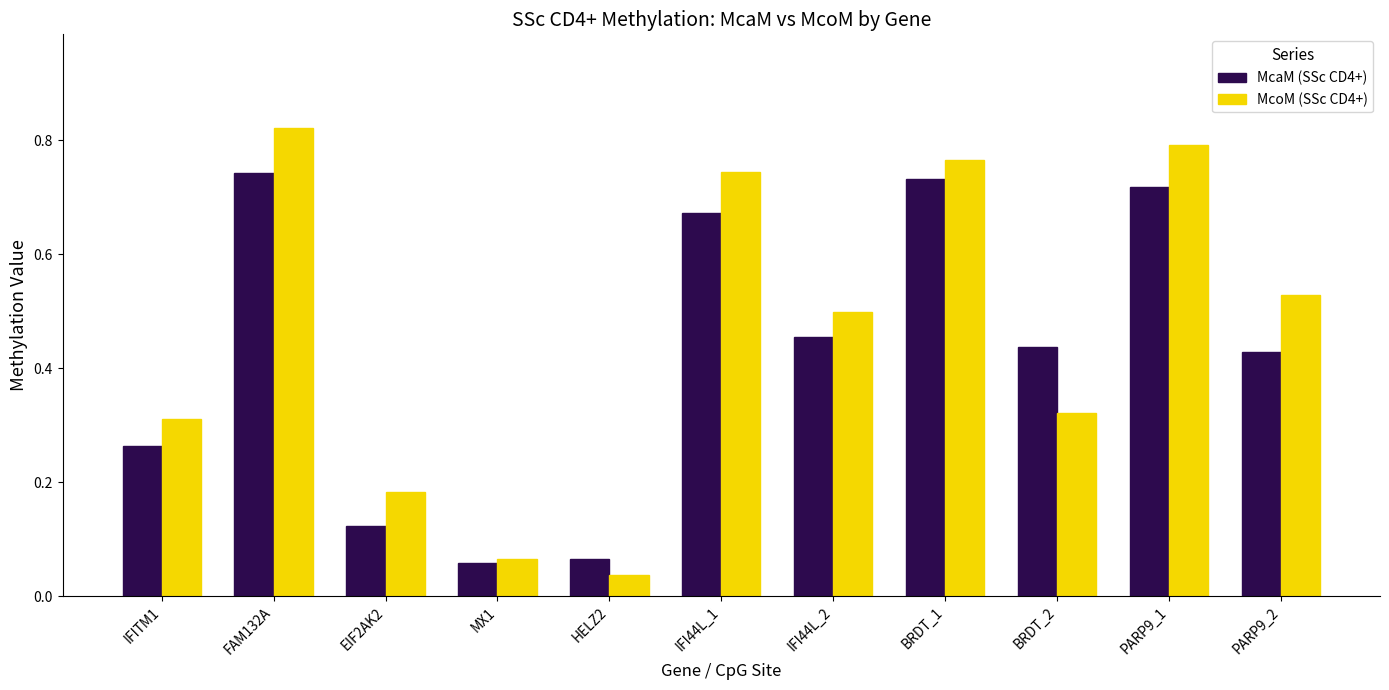

What is the difference between the McaM (SSc CD4+) values at BRDT_1 and EIF2AK2?

0.6